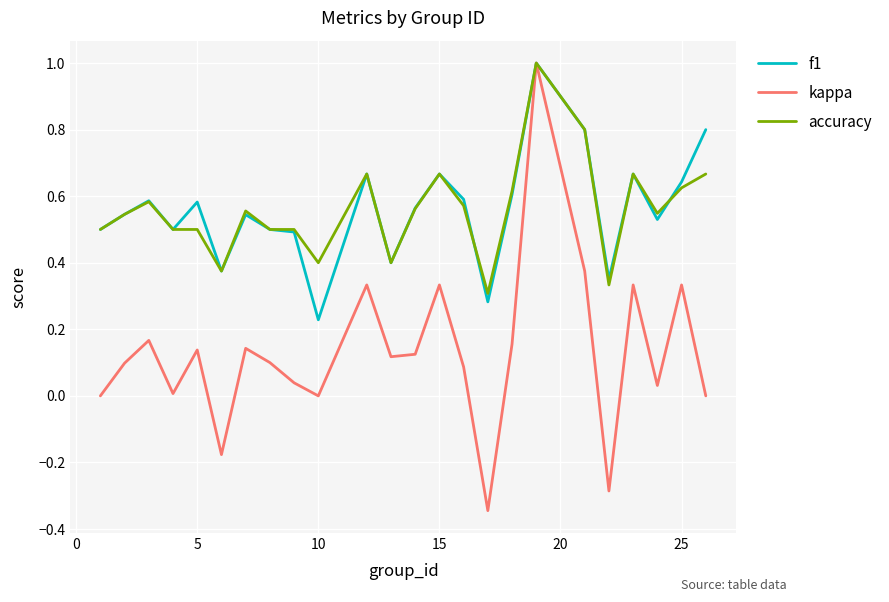

What is the maximum value shown in the chart?

1.0